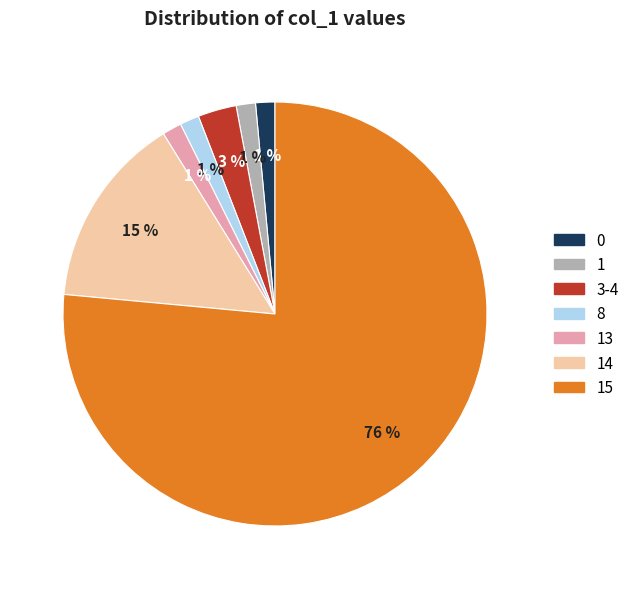

To the nearest percent, what is the average slice percentage?

14%